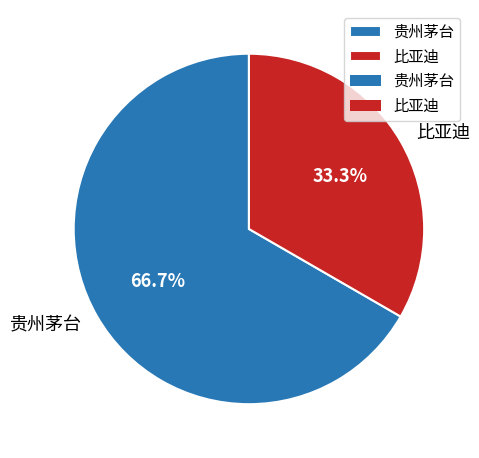

What portion of the pie excludes 比亚迪?

66.7%